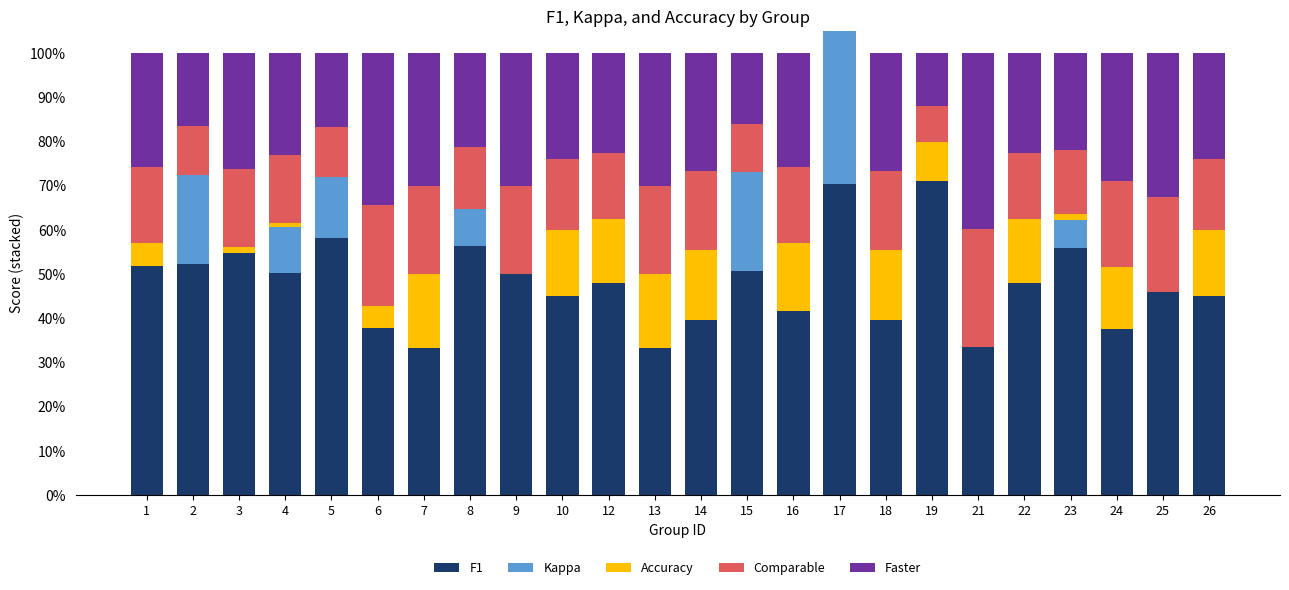

True or false: Faster has a value of 0.3 at 6.

True